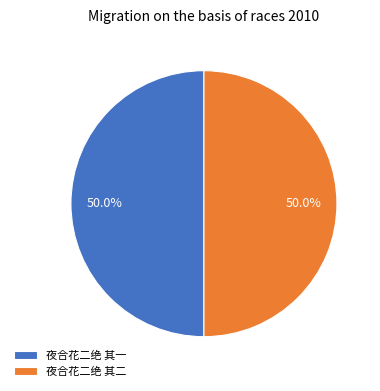

Is it true that 夜合花二绝 其一 is 56% of the pie?

False